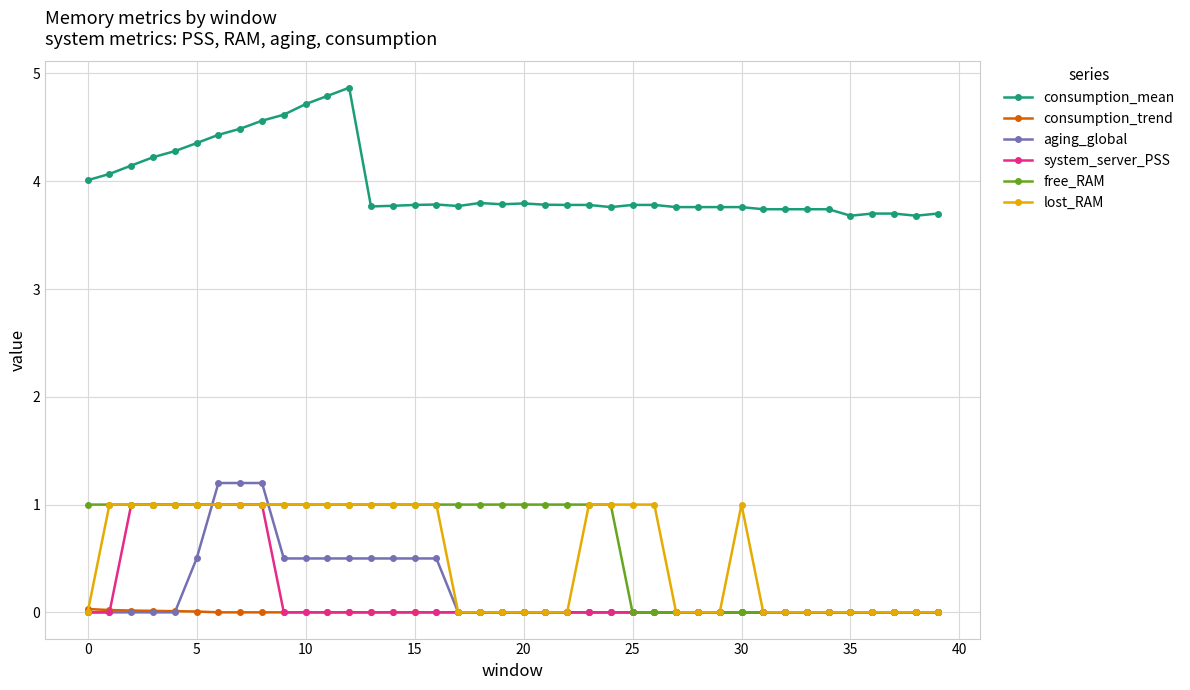

What is the highest value of the free_RAM series?

1.0